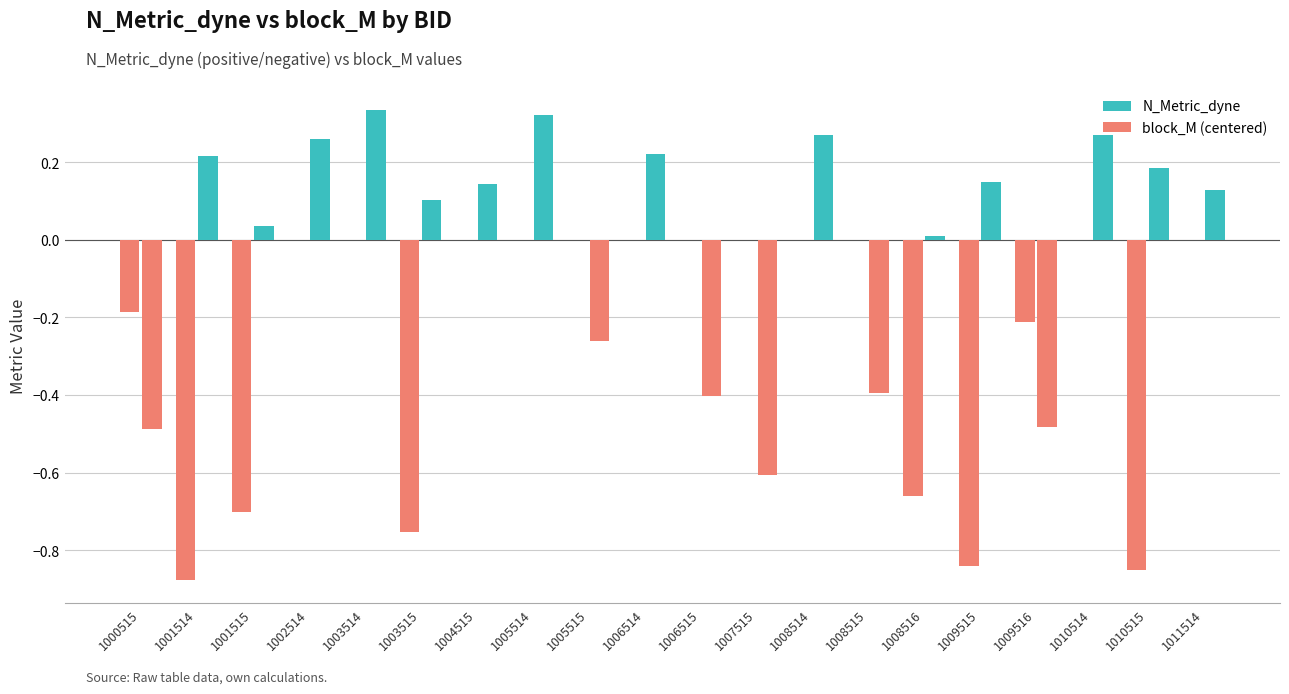

Reading right to left, what are all the values shown in this chart?

N_Metric_dyne: 0.0	-0.9	0.0	-0.2	-0.8	-0.7	0.0	0.0	0.0	0.0	0.0	0.0	0.0	0.0	-0.8	0.0	0.0	-0.7	-0.9	-0.2
block_M (centered): 0.1	0.2	0.3	-0.5	0.1	0.0	-0.4	0.3	-0.6	-0.4	0.2	-0.3	0.3	0.1	0.1	0.3	0.3	0.0	0.2	-0.5